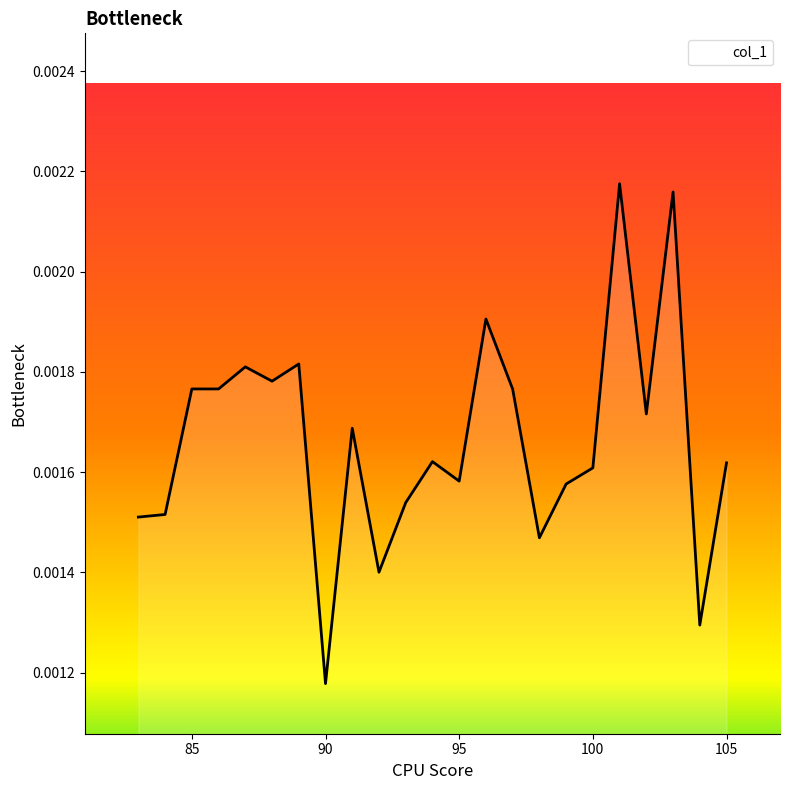

Rank the categories by value from lowest to highest.

90, 104, 92, 98, 83, 84, 93, 99, 95, 100, 105, 94, 91, 102, 97, 85, 86, 88, 87, 89, 96, 103, 101